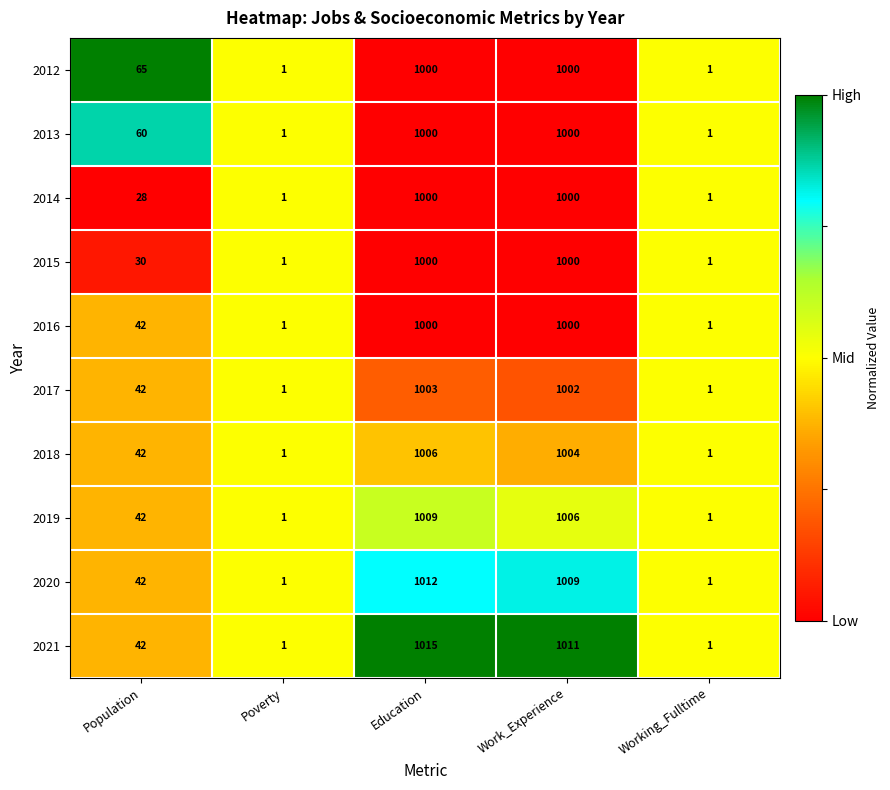

What is the spread (max minus min) of values at Population?

37